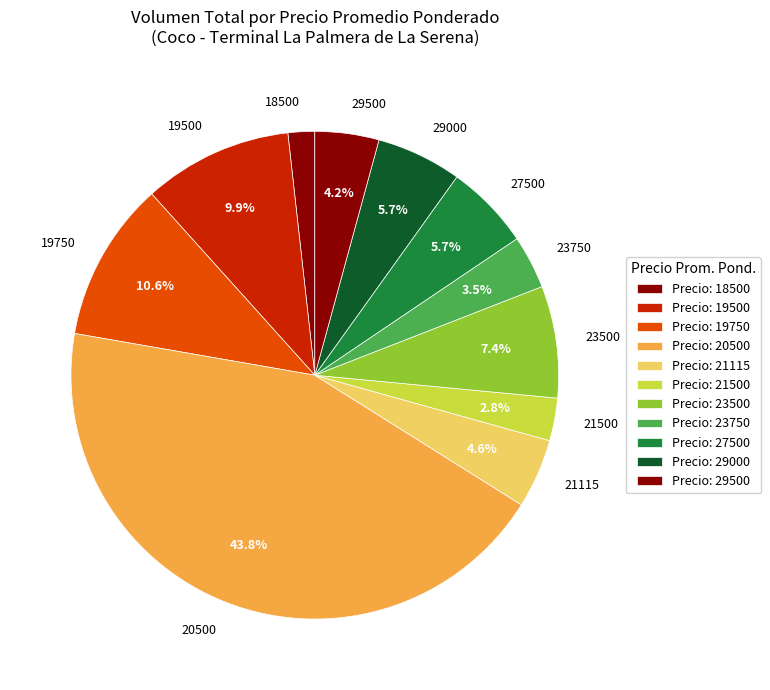

To the nearest percent, what percentage of the pie is 29000?

6%